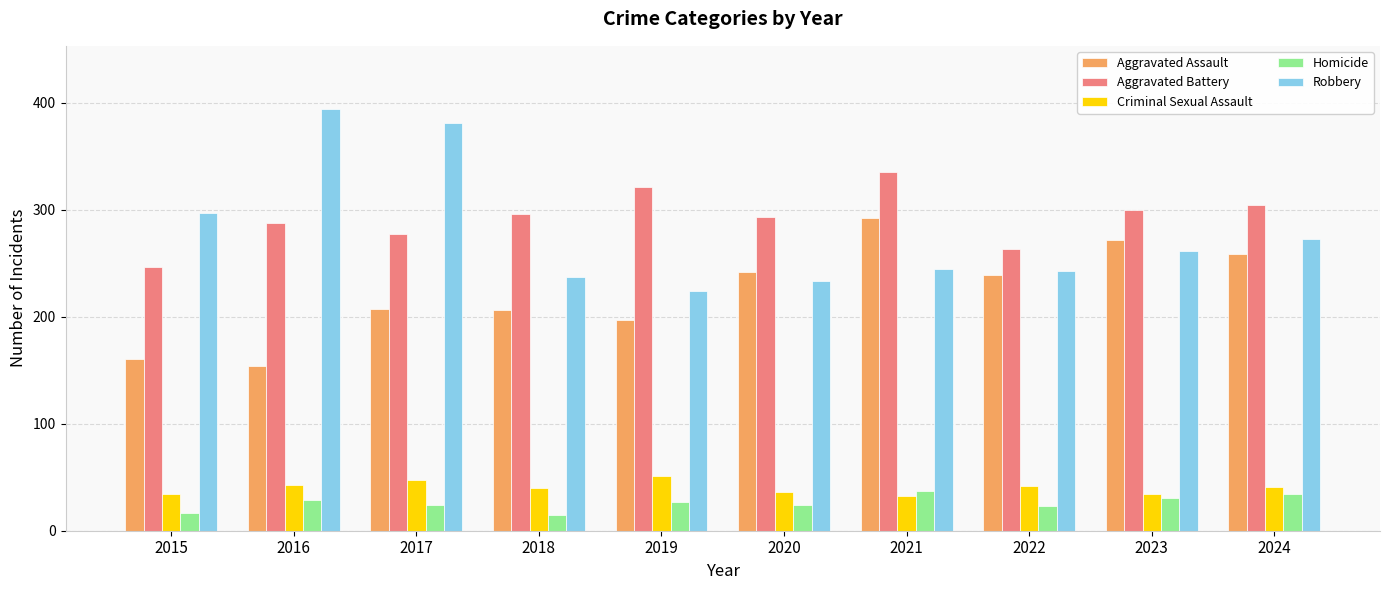

What are all the series names shown in the legend?

Aggravated Assault, Aggravated Battery, Criminal Sexual Assault, Homicide, Robbery